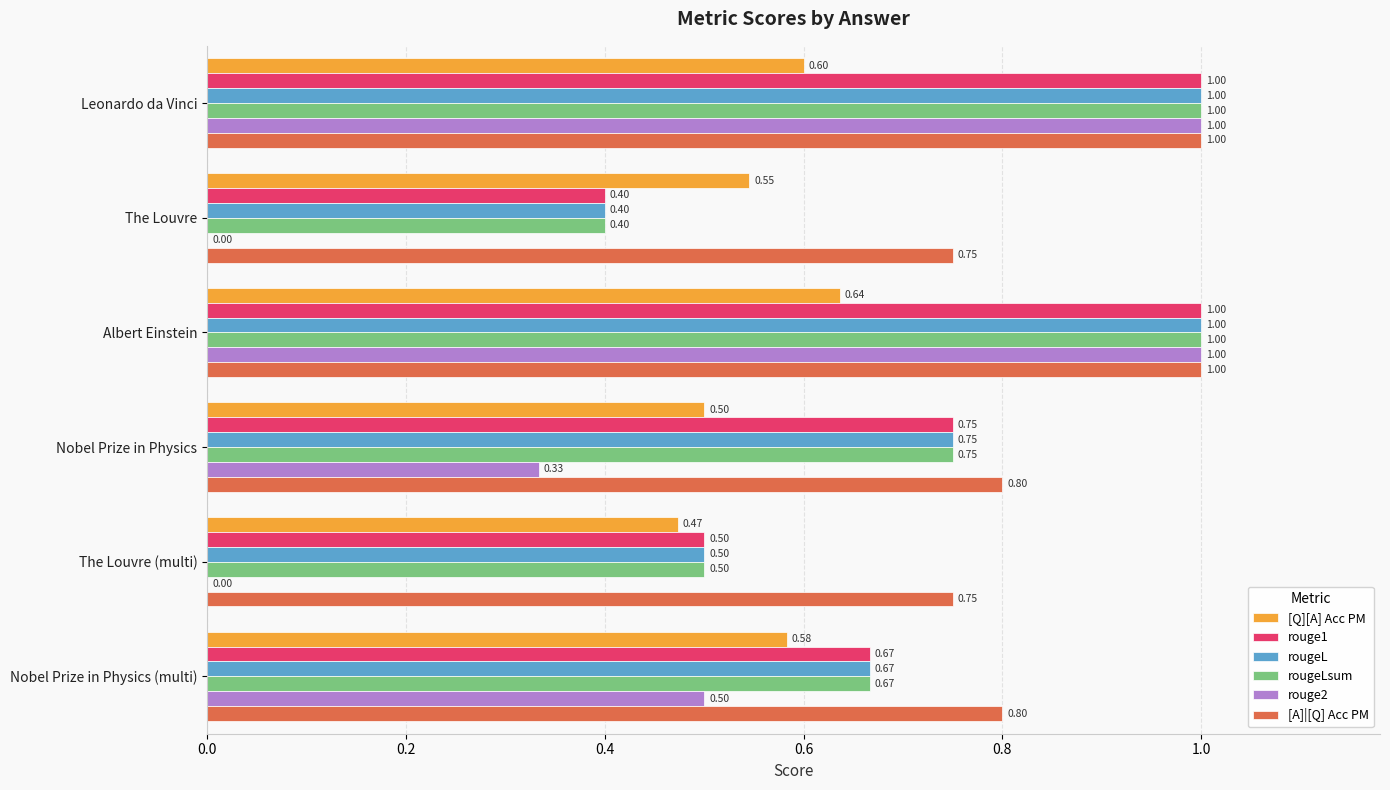

At which category is the sum across all series the highest?

Albert Einstein